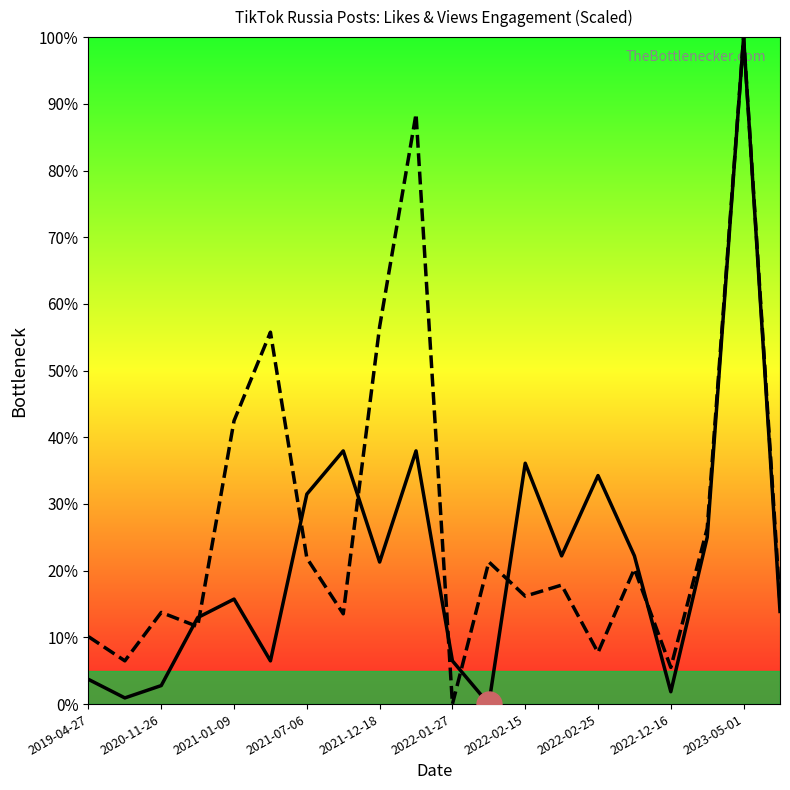

Between 16 and 17, which series saw the biggest shift?

likes (scaled)